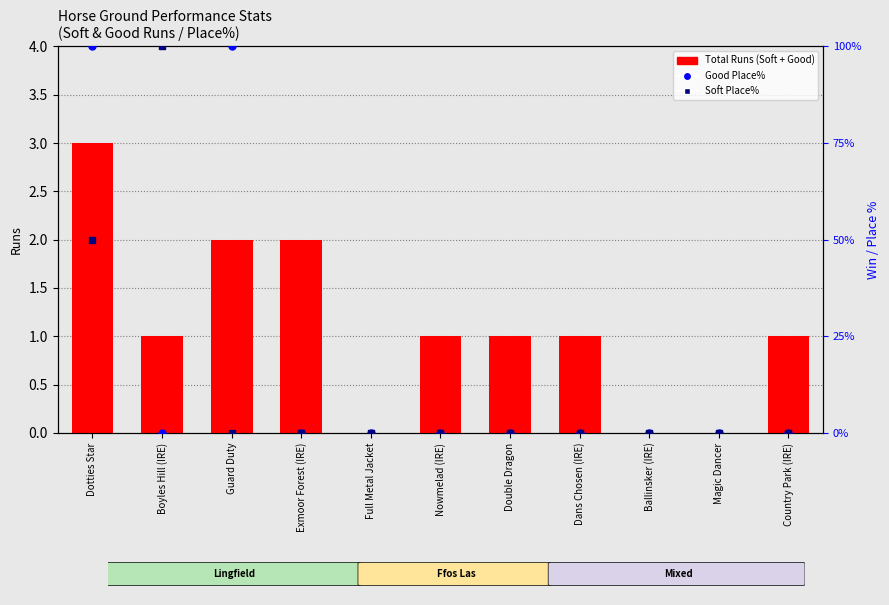

Which series has the largest total across all categories?

Good Place%